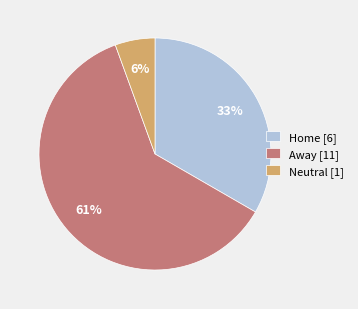

Which slice is the largest?

Away [11]